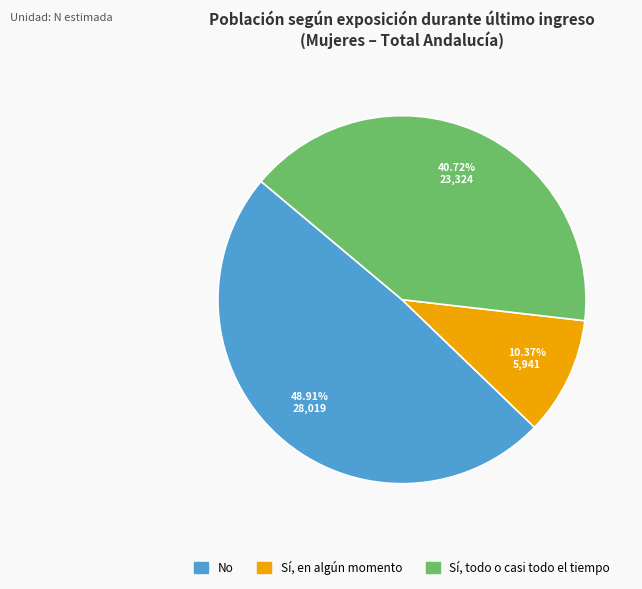

What percentage is the Sí, todo o casi todo el tiempo slice, to the nearest percent?

41%